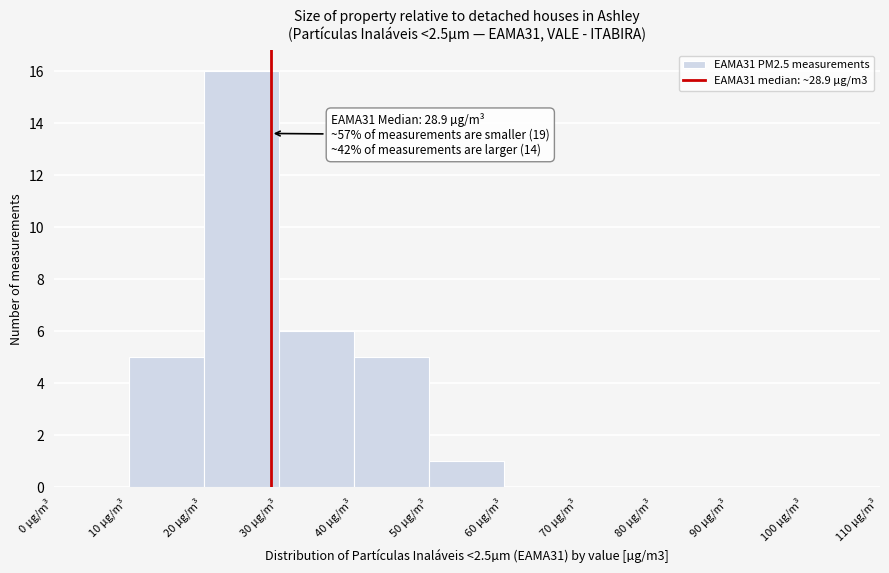

Which range on the x-axis has the tallest bar?

20 to 30